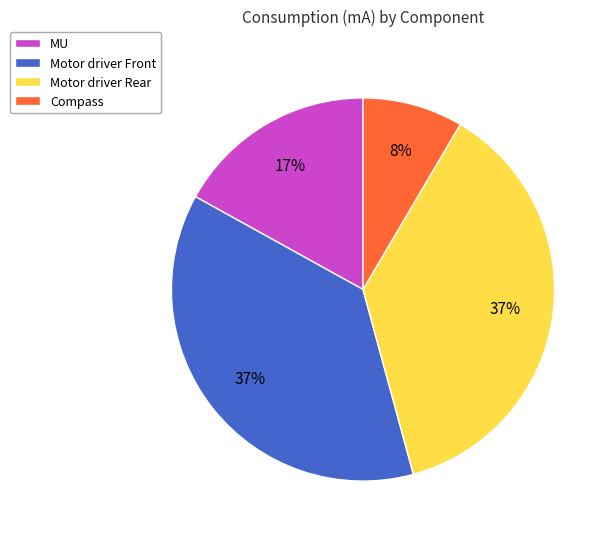

Is there a majority slice in this chart?

No